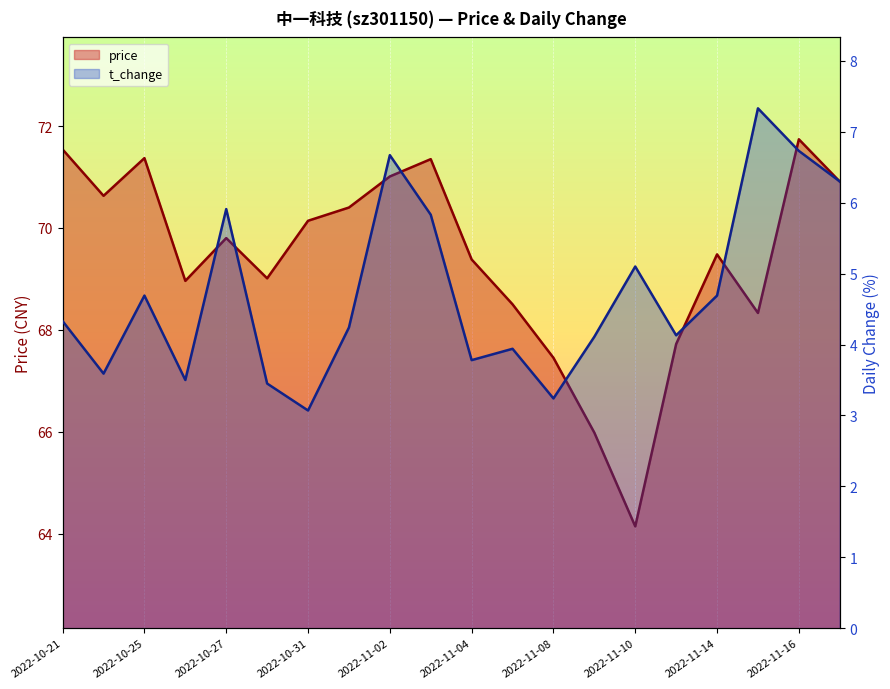

True or false: price has more than 2 points higher than both neighbors.

True